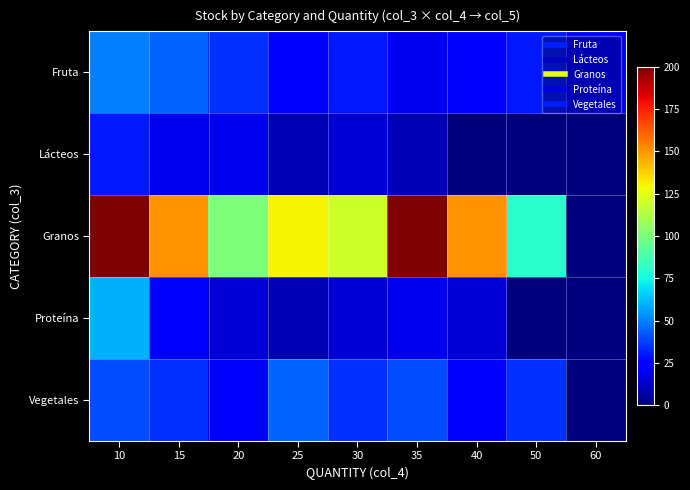

At 30, list the series in order from smallest to largest.

Lácteos, Proteína, Fruta, Vegetales, Granos